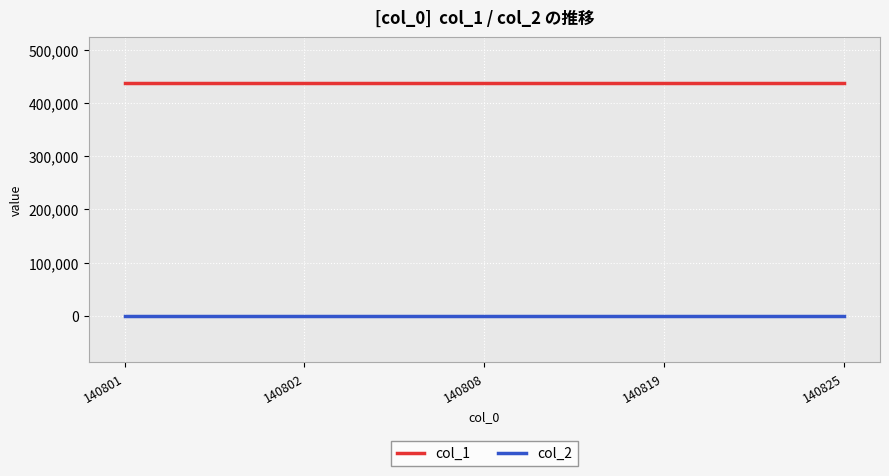

How many lines are shown in the chart?

2